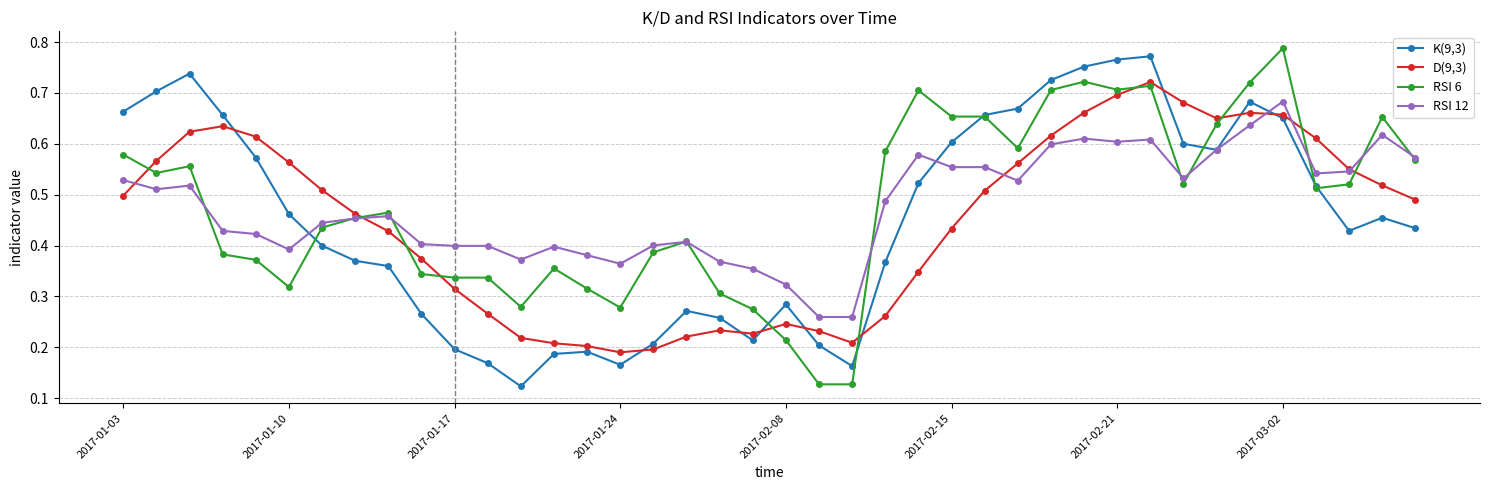

How many lines are shown in the chart?

4